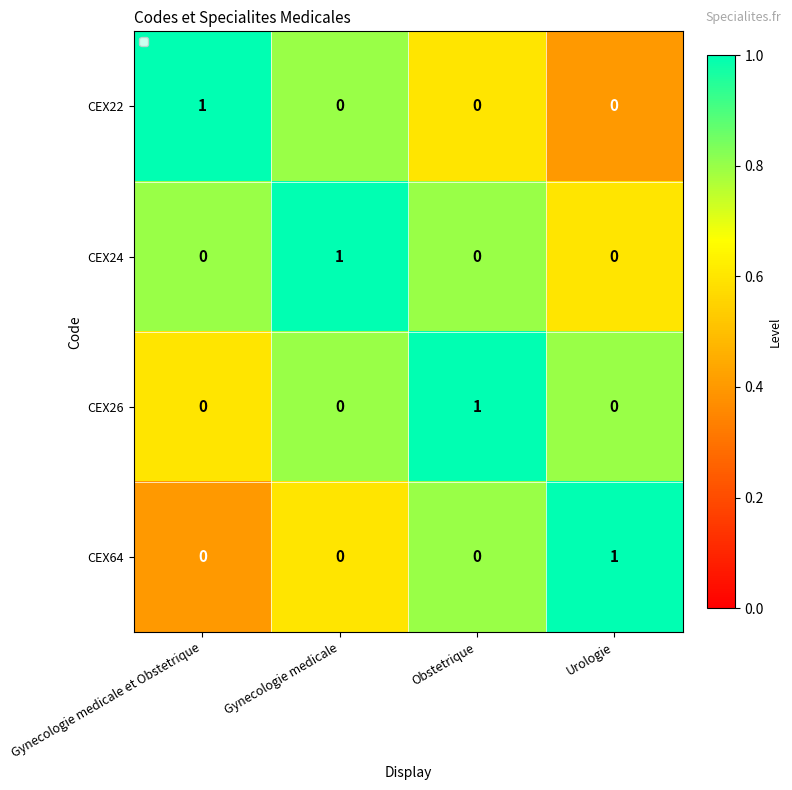

How many distinct data groups are displayed?

4